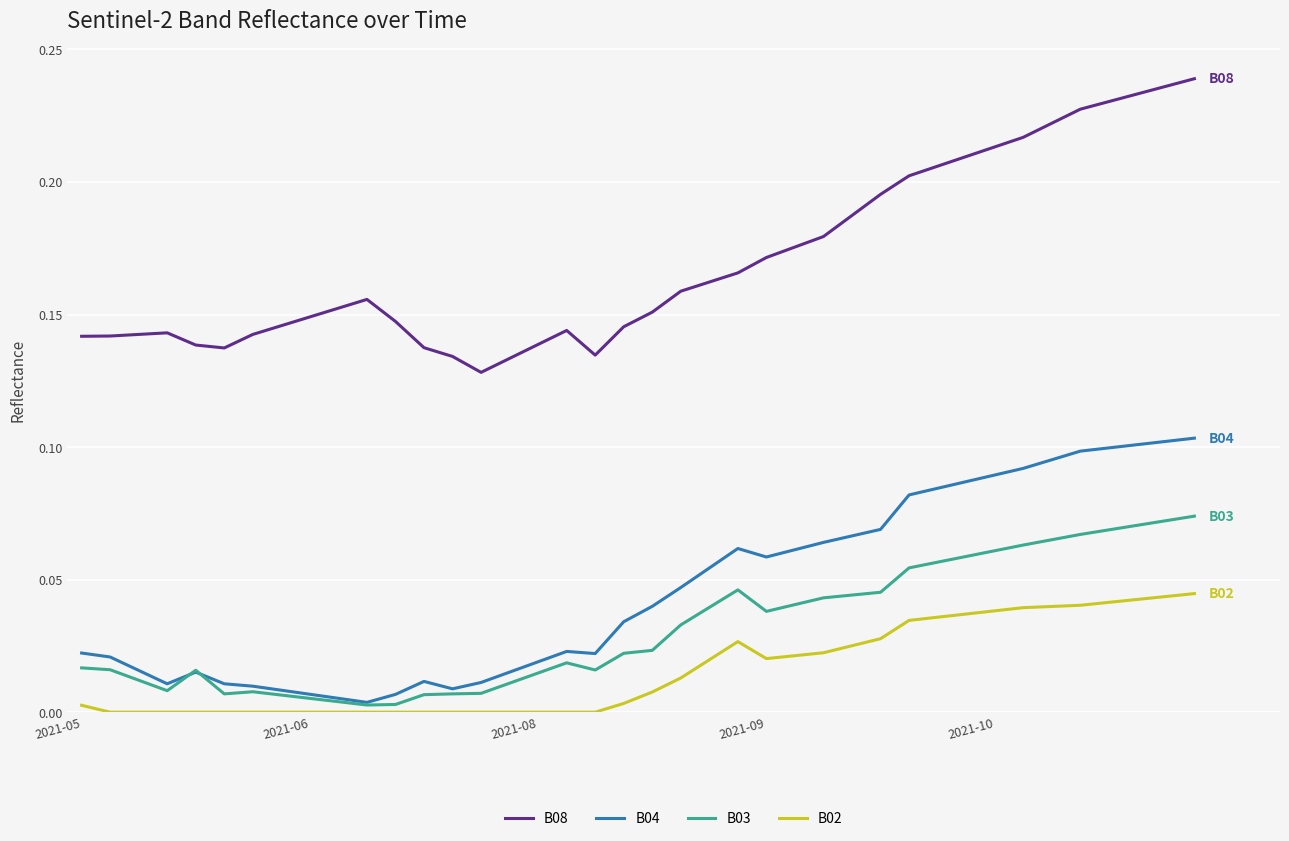

True or false: B02 has more than 0 points higher than both neighbors.

True